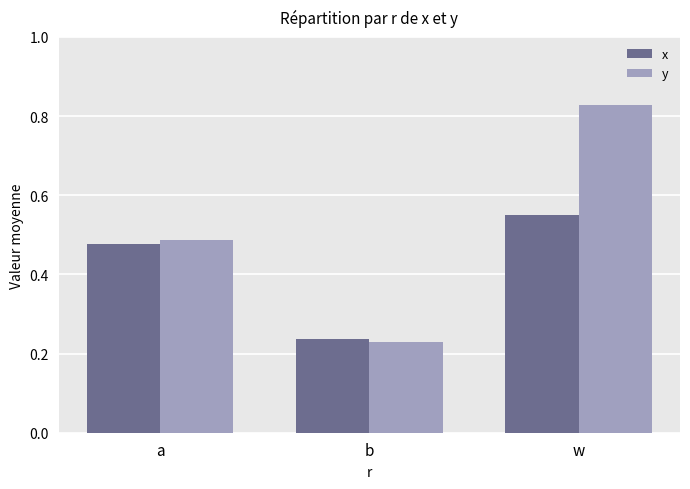

Rank the series by their average value, from highest to lowest.

y, x